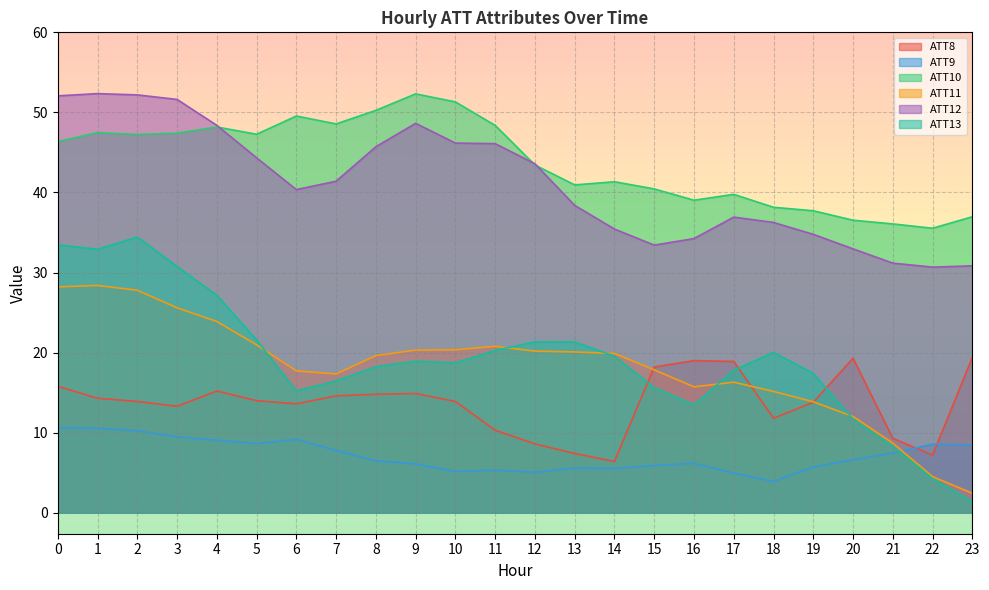

What is the value of the ATT12 point at the 23rd from the left?

30.7